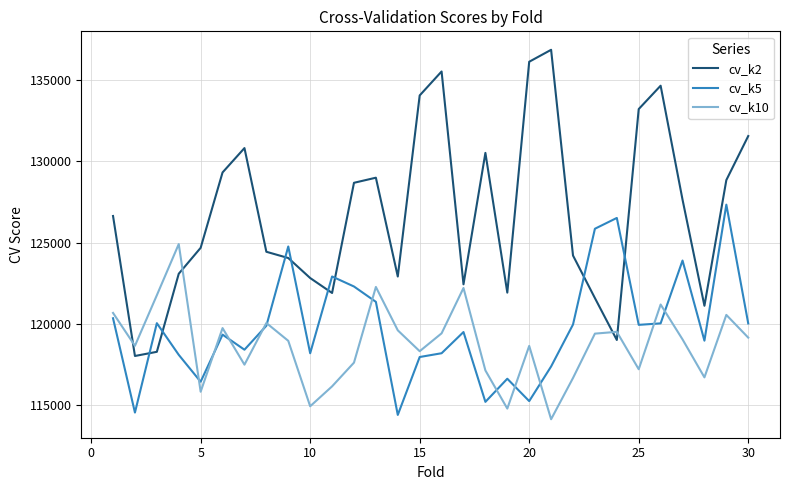

What is the minimum value for cv_k5?

114401.7